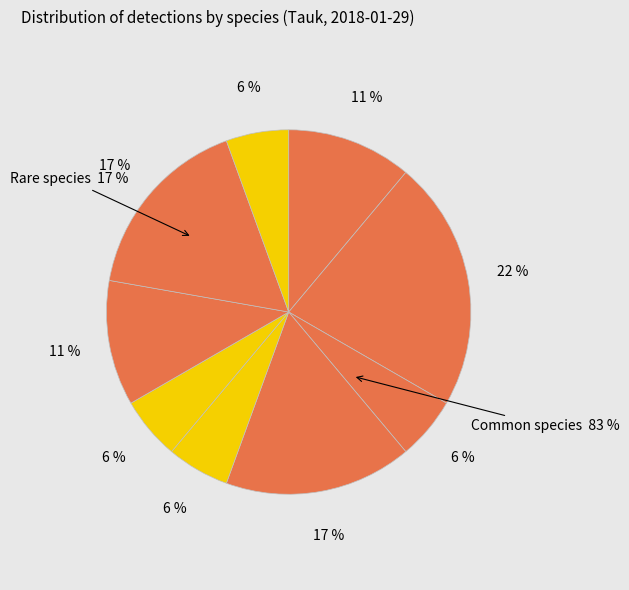

How many segments does this pie chart have?

9